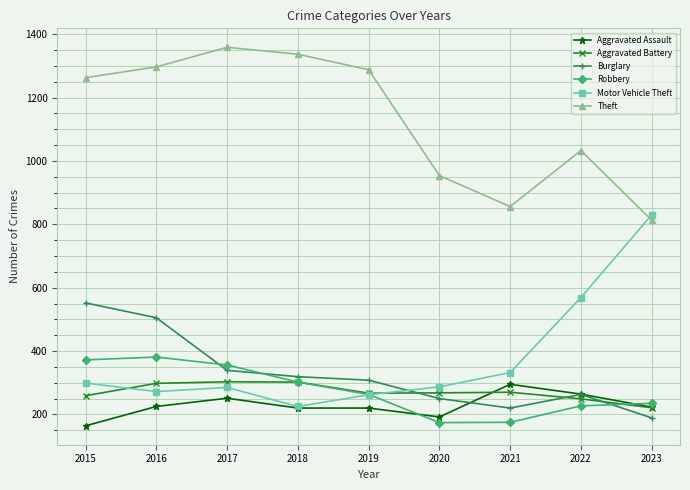

How many times do Aggravated Battery and Burglary cross each other?

3